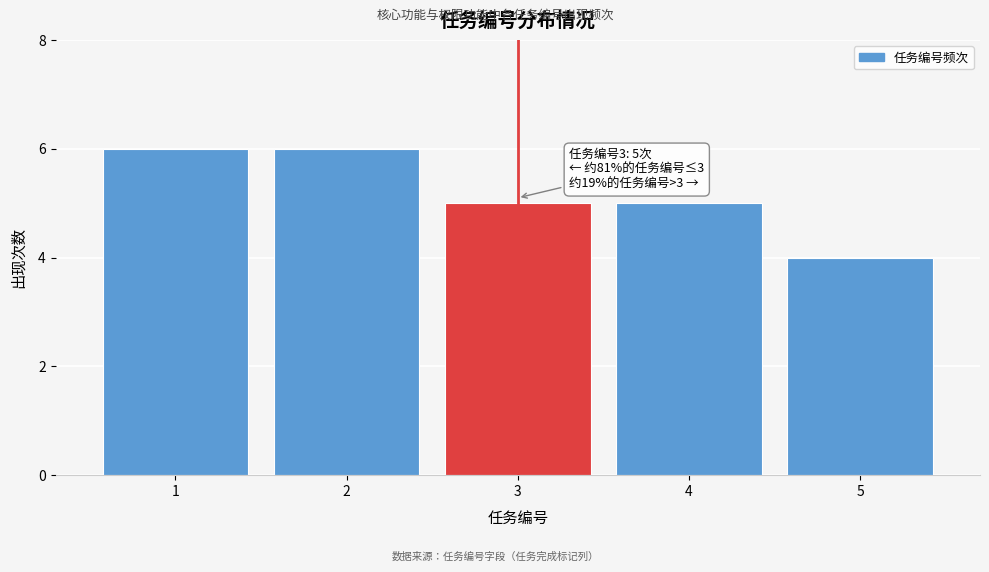

Reading right to left, transcribe all the data shown in this chart.

5=4	4=5	3=5	2=6	1=6